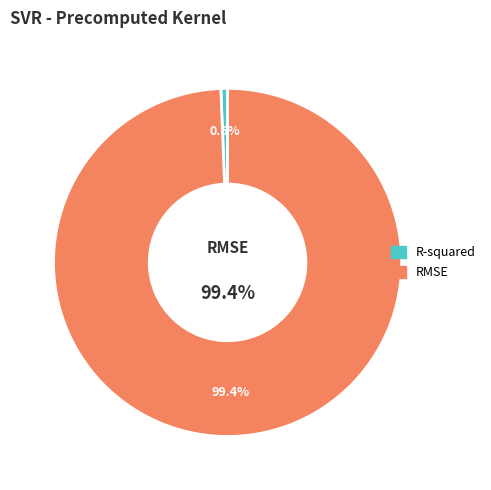

The RMSE slice represents 89% of the pie. True or false?

False